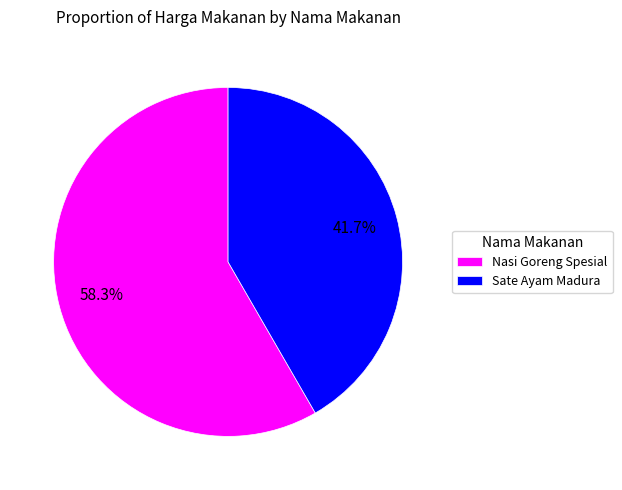

To the nearest percent, what is the average slice percentage?

50%